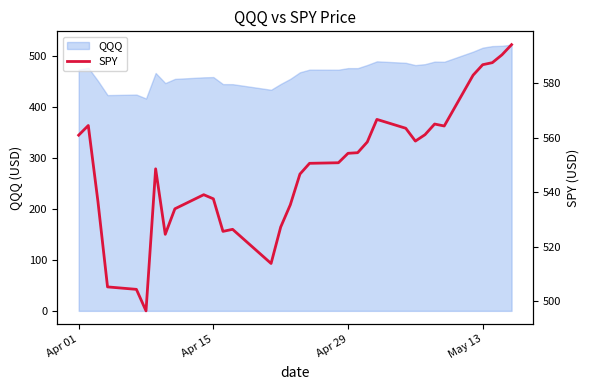

The value of QQQ at May 13 is 216.6. True or false?

False